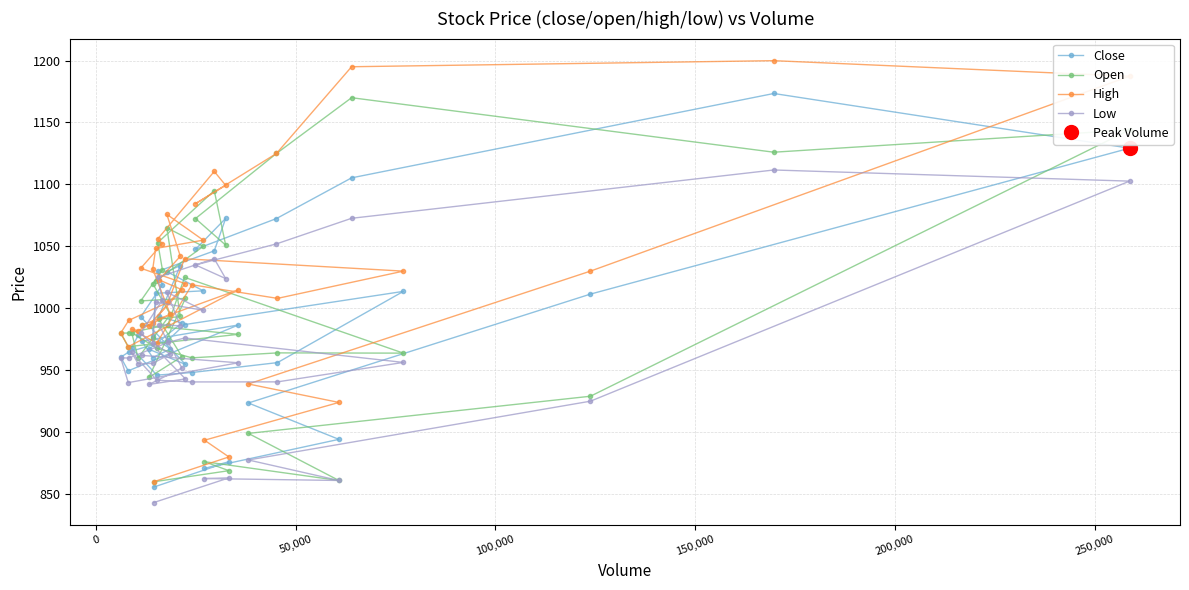

What is the maximum value shown in the chart?

1199.9